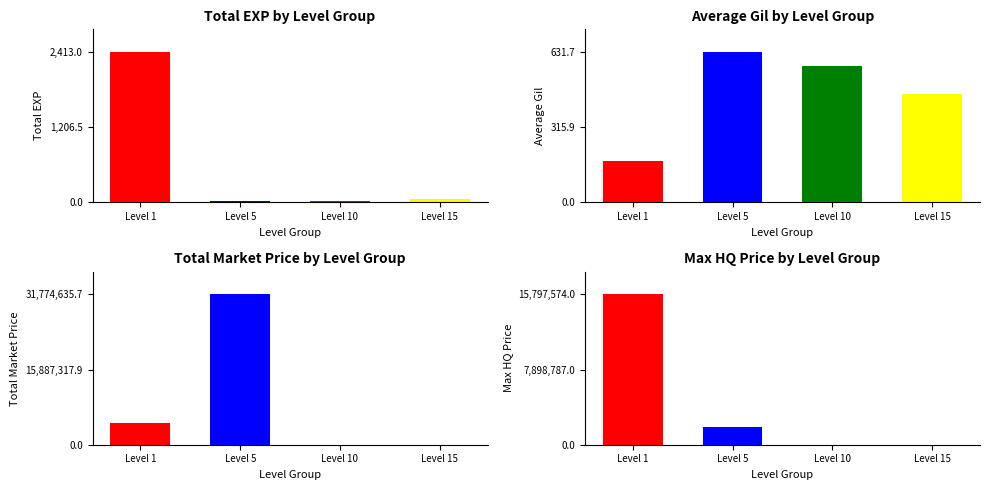

Which has a higher value, Level 5 or Level 1?

Level 1